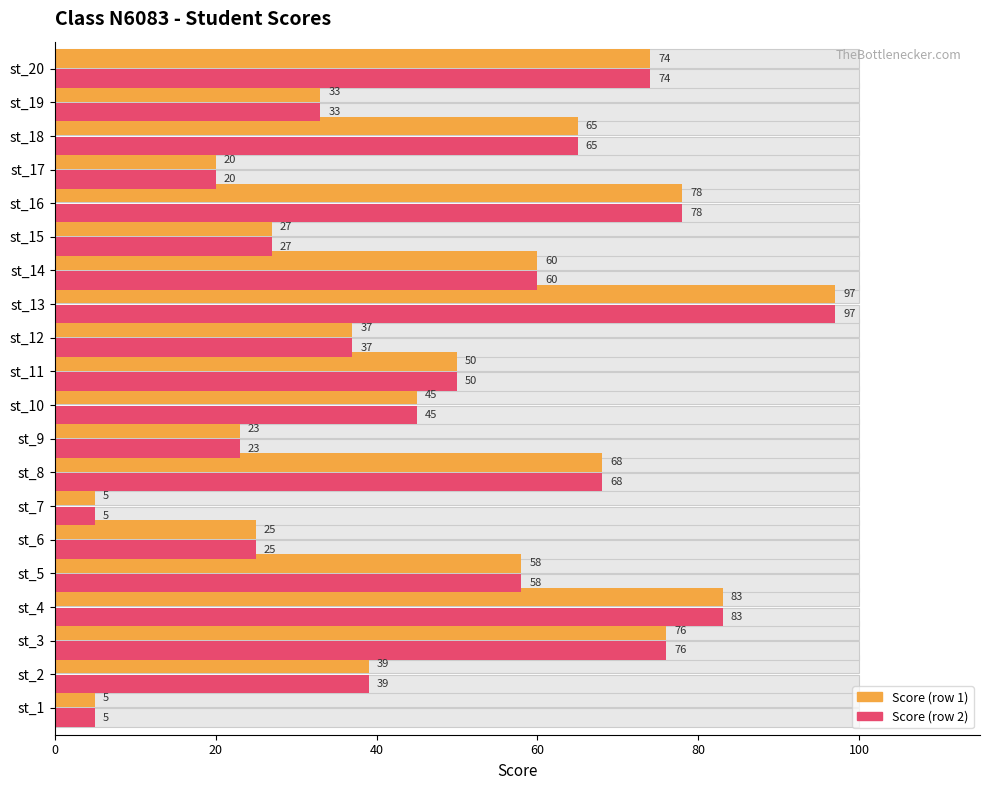

Is the value of Score (alt) at st_20 greater than the value of Score at st_20?

No